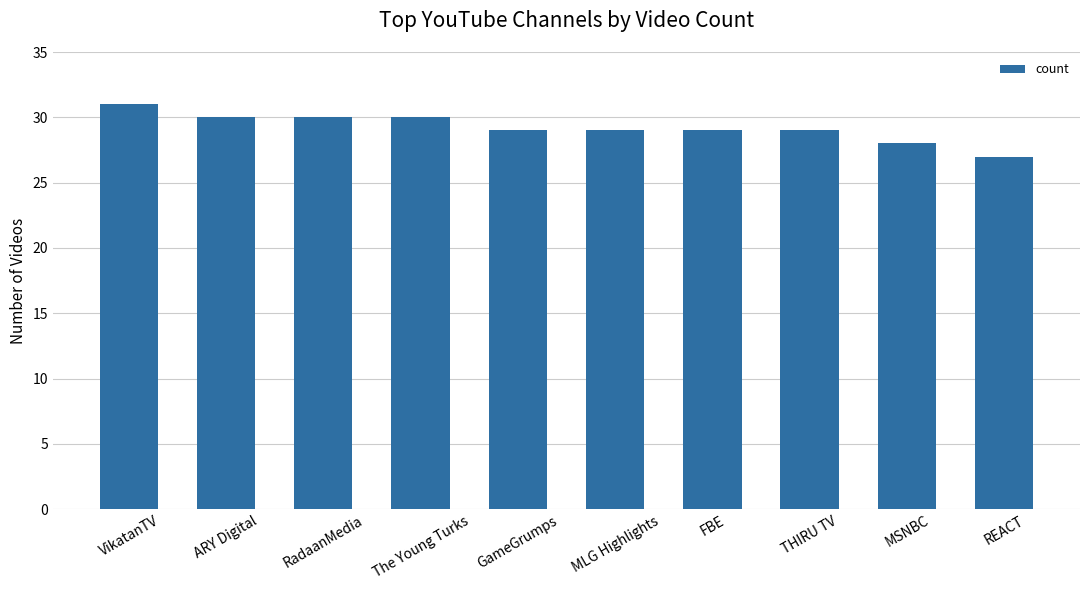

Does the chart contain any negative values?

No